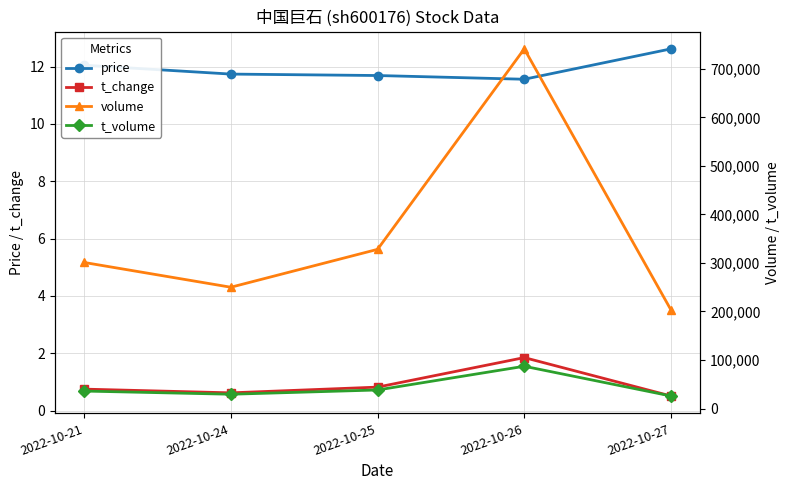

True or false: price has more than 0 interior local peaks.

False